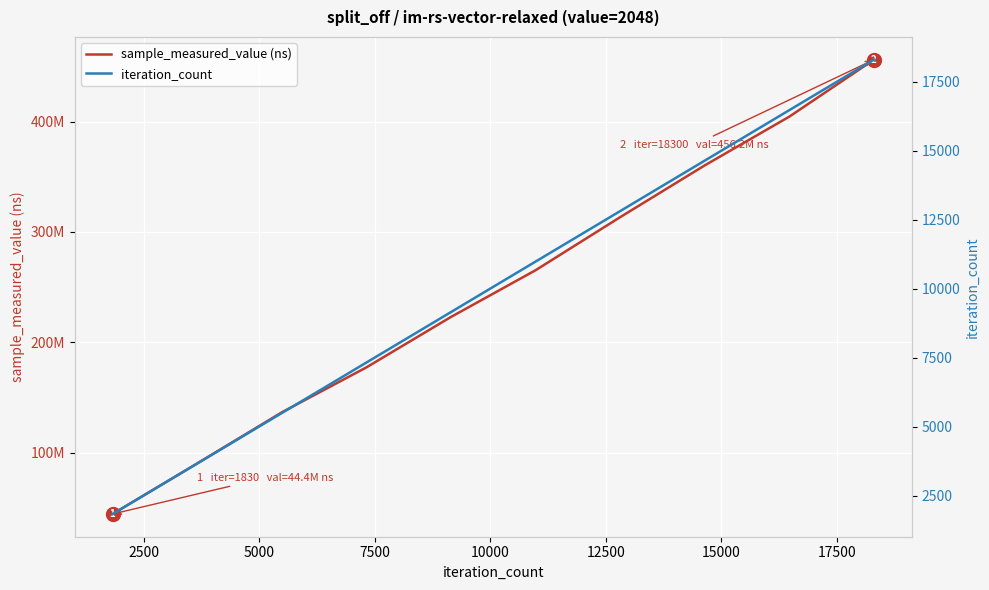

What is the difference between the highest and lowest values at 7500?

177262549